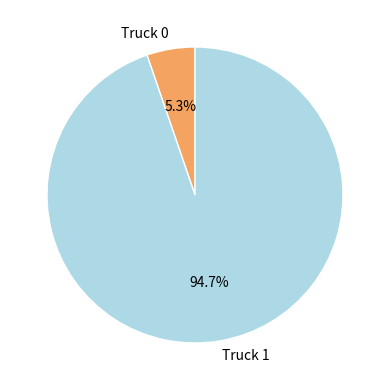

Between Truck 0 and Truck 1, which is larger?

Truck 1